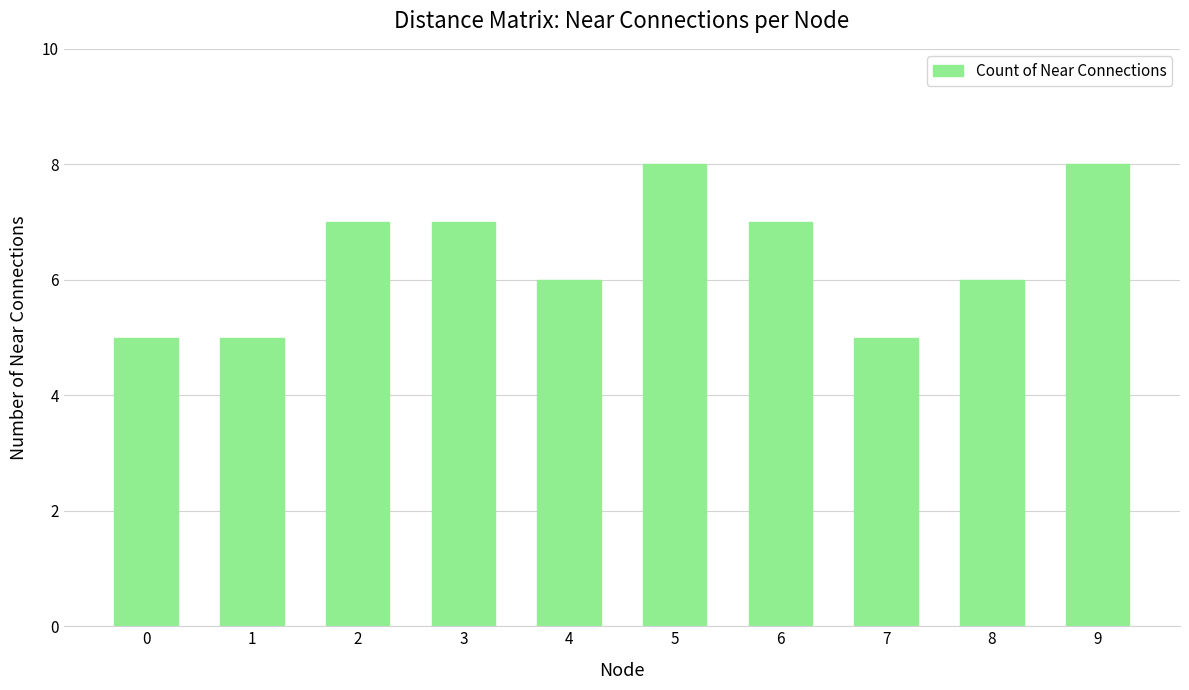

Between 5 and 2, which is larger?

5